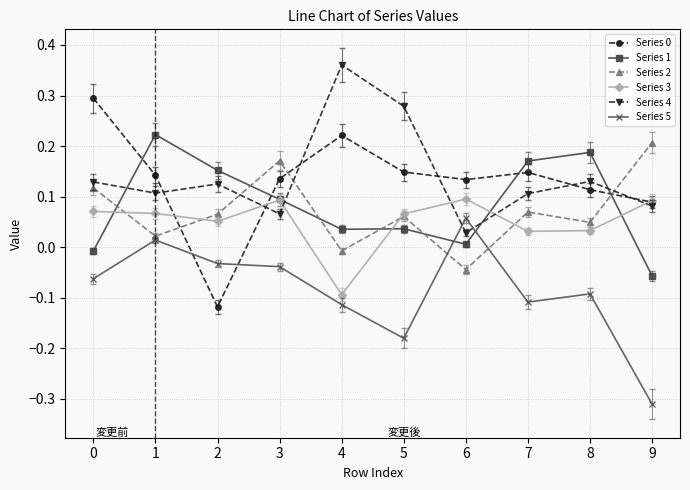

True or false: Series 4 has more than 0 points higher than both neighbors.

True